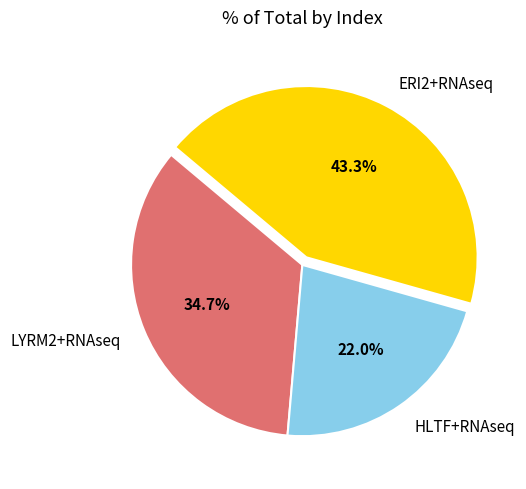

What is the total percentage of HLTF+RNAseq and LYRM2+RNAseq?

56.7%